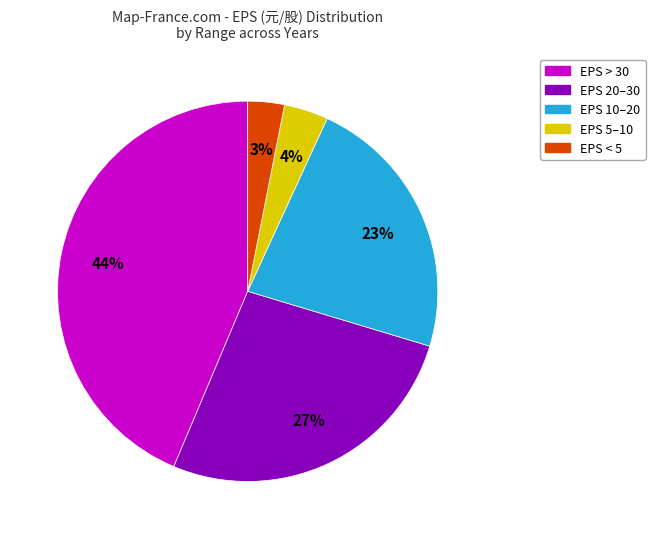

To the nearest percent, what is the average slice percentage?

20%